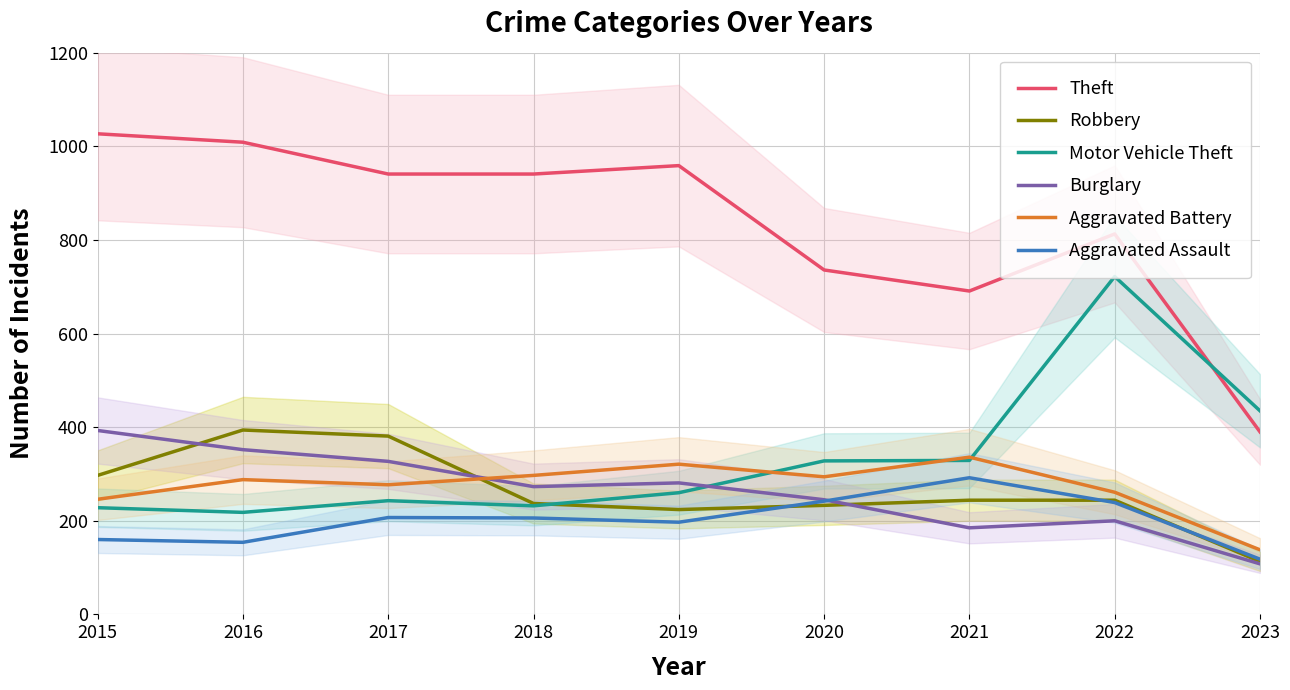

Which series has the largest total across all categories?

Theft